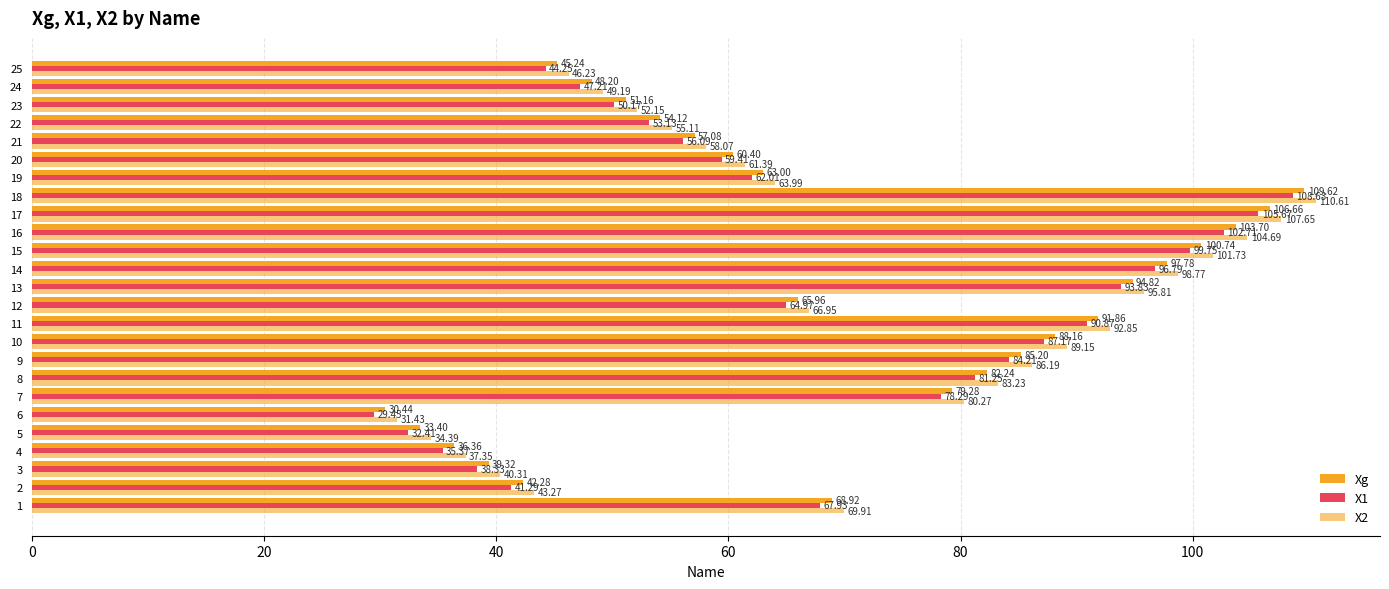

How many data points in X1 are less than 64?

12